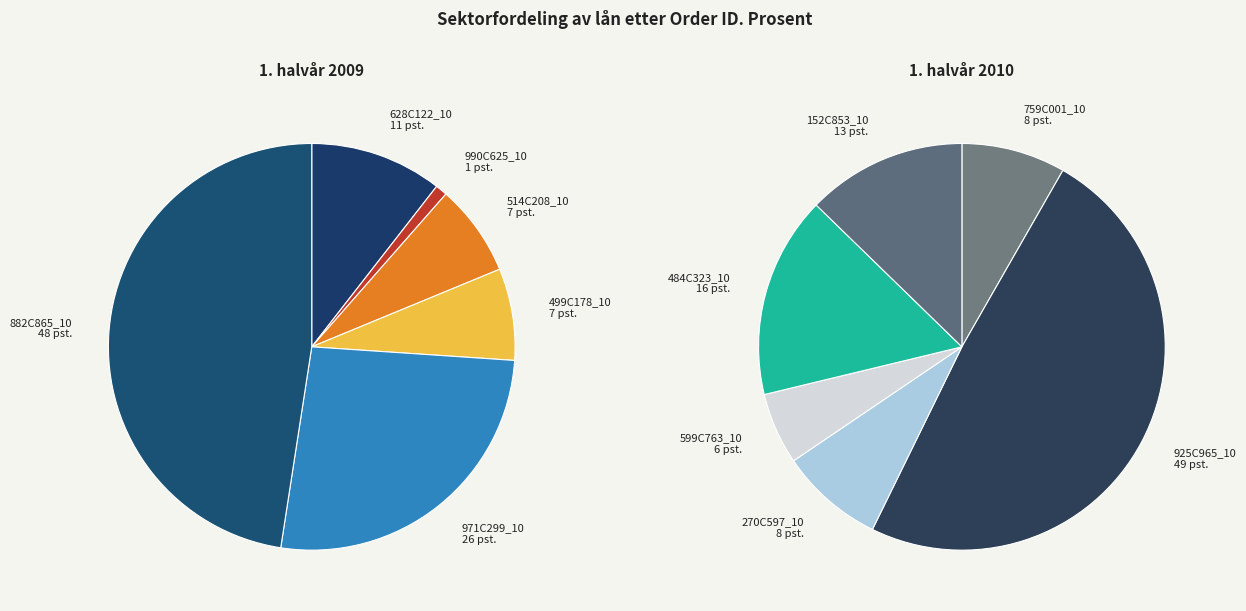

Is it true that 484C323_10 is 21% of the pie?

False